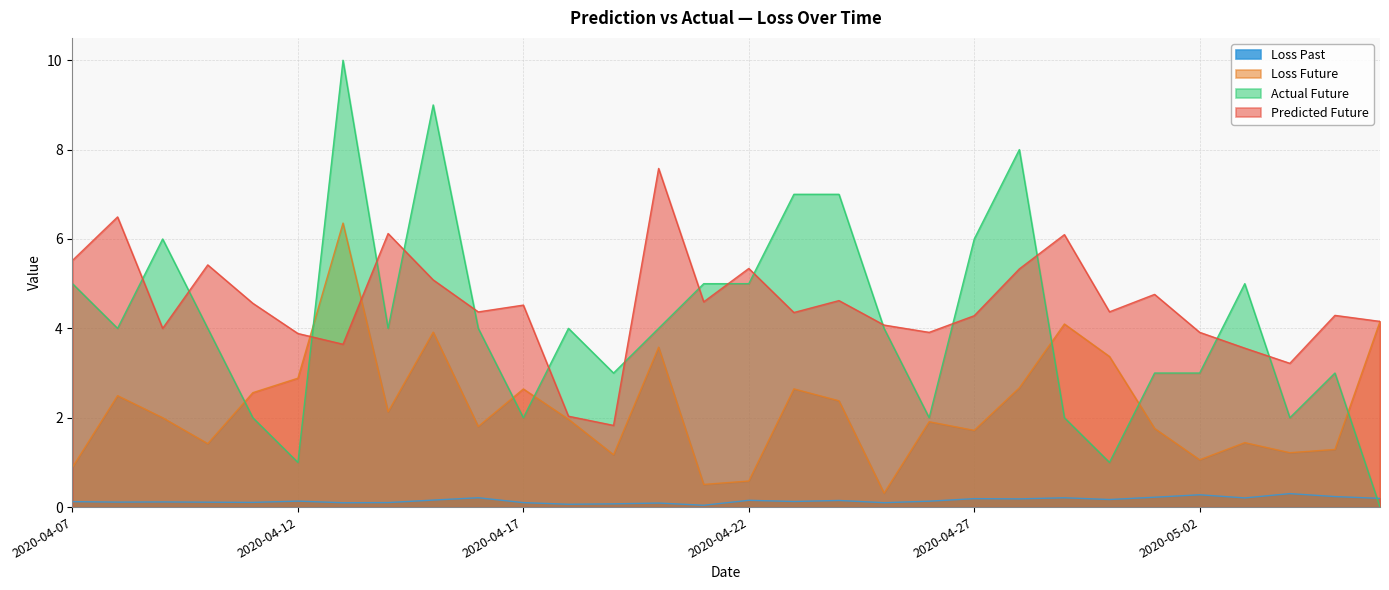

At how many categories does at least one series exceed 6?

9